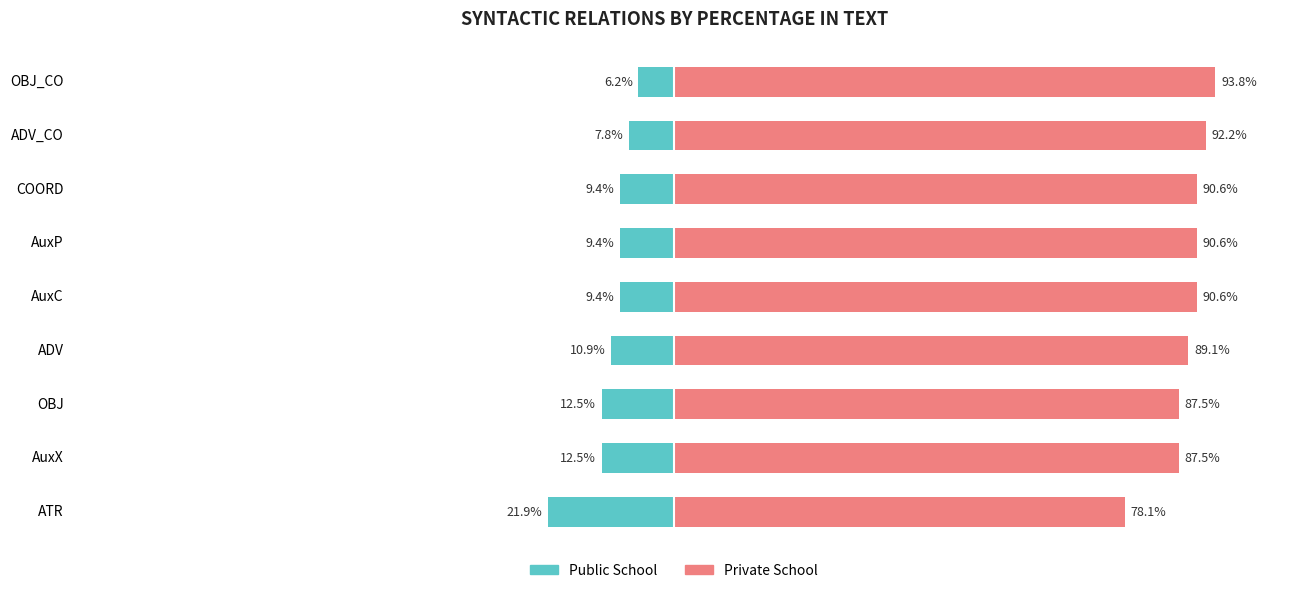

The value of Public School at AuxC is -9.4. True or false?

True